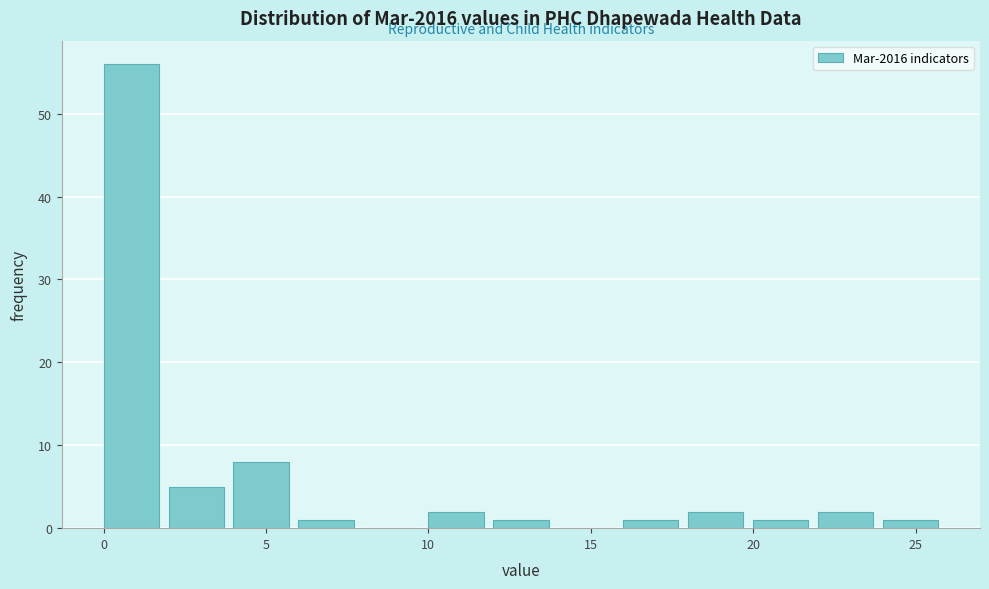

Reading left to right, list every bar in this chart as the range it spans on the x-axis followed by its height. The values are not printed on the chart, so give them approximately, as read against the axis.

0 to 2: 56
2 to 4: 5
4 to 6: 8
6 to 8: 1
8 to 10: 0
10 to 12: 2
12 to 14: 1
14 to 16: 0
16 to 18: 1
18 to 20: 2
20 to 22: 1
22 to 24: 2
24 to 26: 1